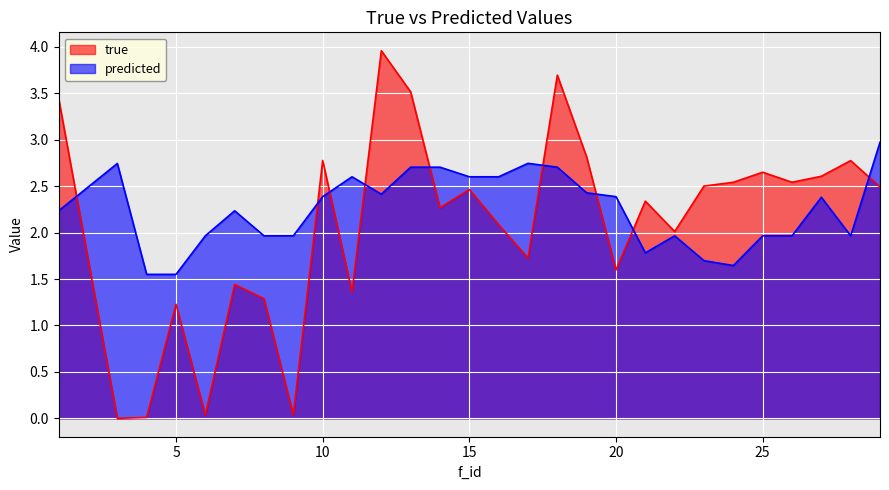

Which series changed the most between 6 and 19?

true